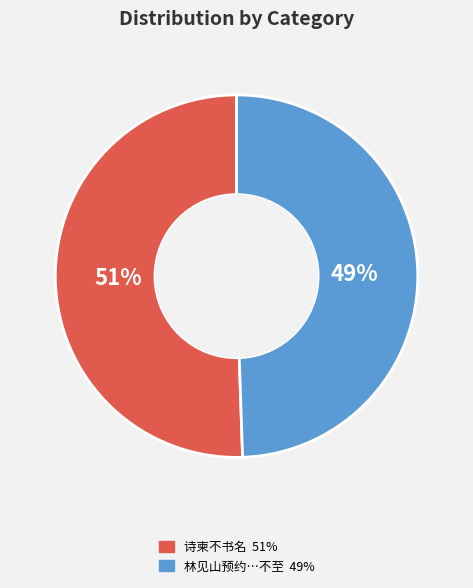

Does any single category account for the majority?

Yes